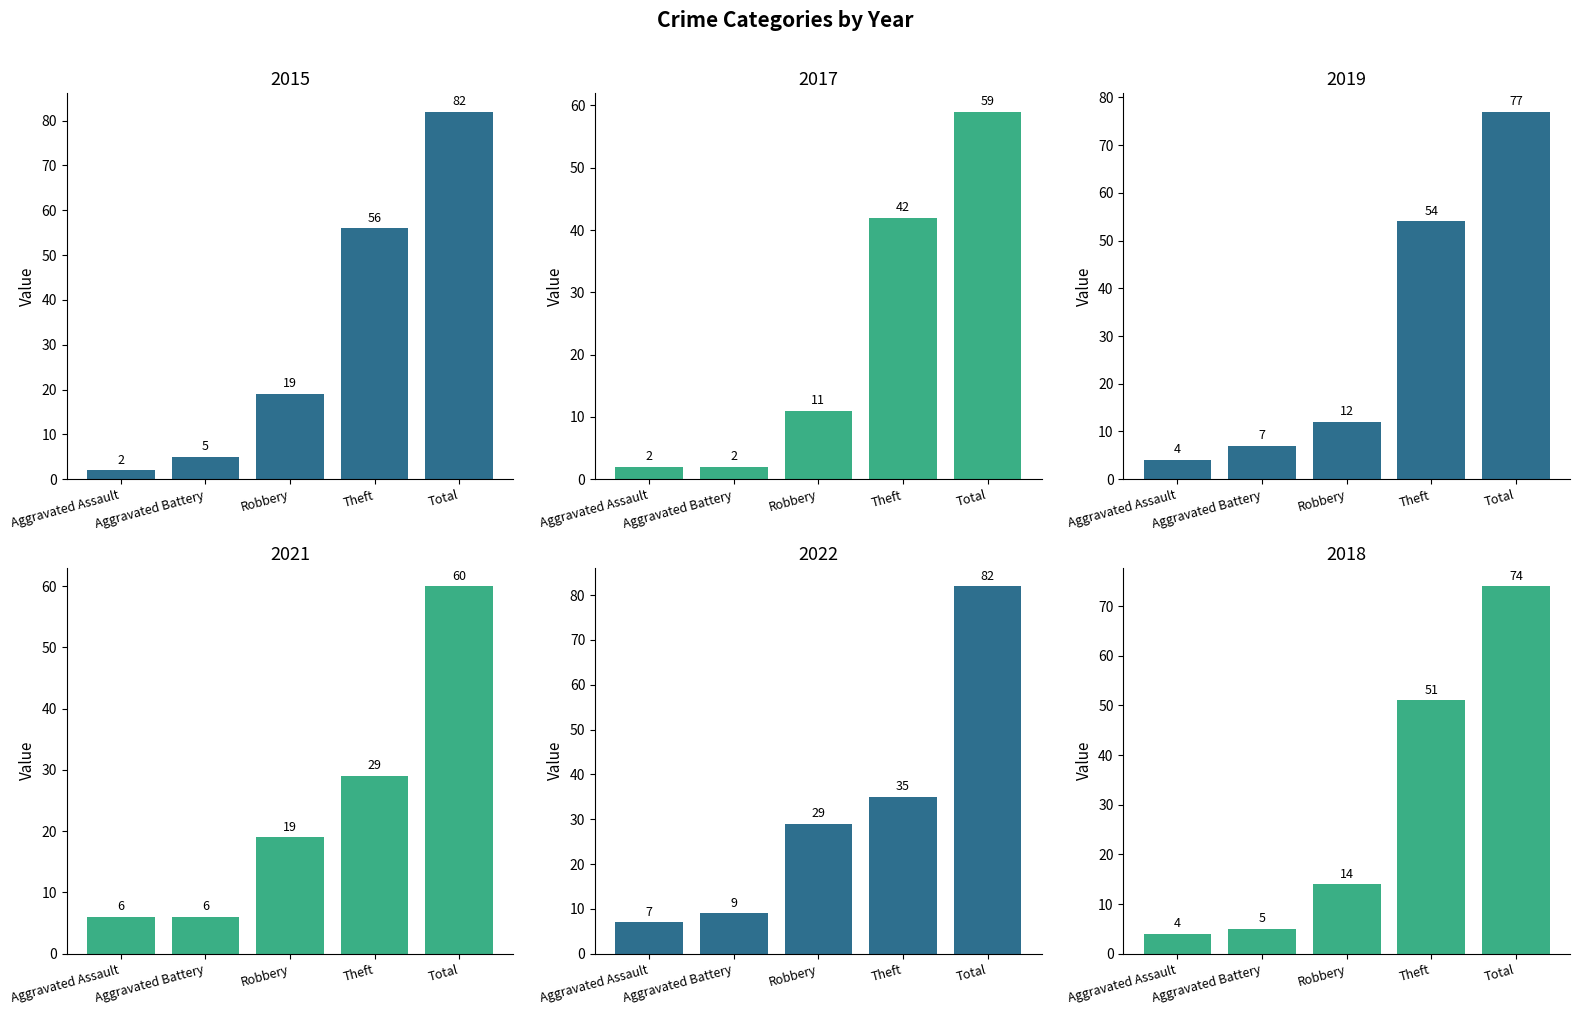

What is the difference between the second highest and second lowest values in the 2017 series?

40